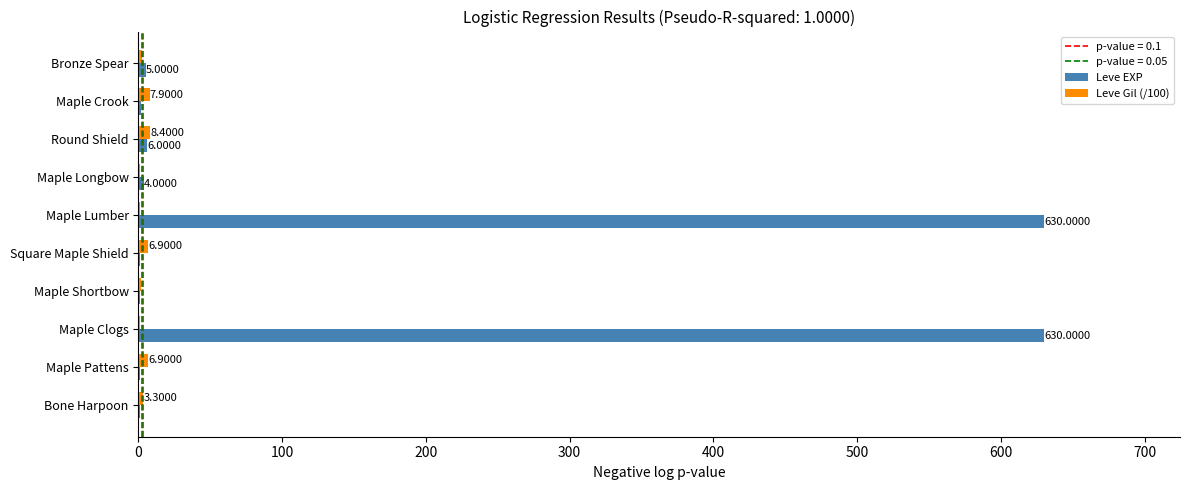

Is the value of Leve EXP at Square Maple Shield greater than the value of Leve Gil (/100) at Maple Clogs?

No